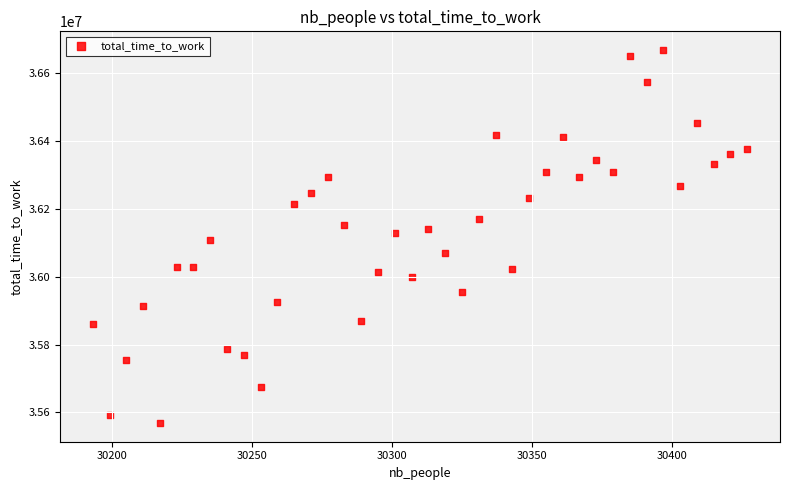

What is the range of Y values (max minus min)?

1098887.0